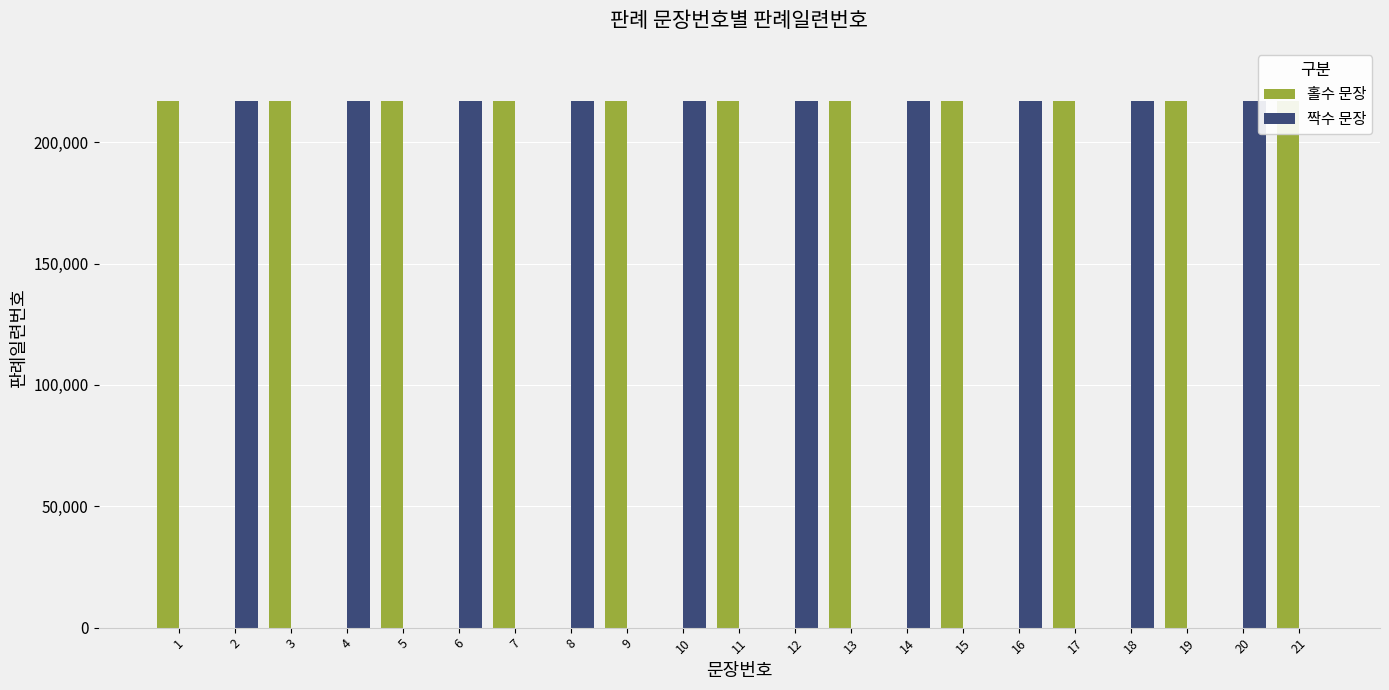

Rank the series by their maximum value, from lowest to highest.

홀수 문장, 짝수 문장